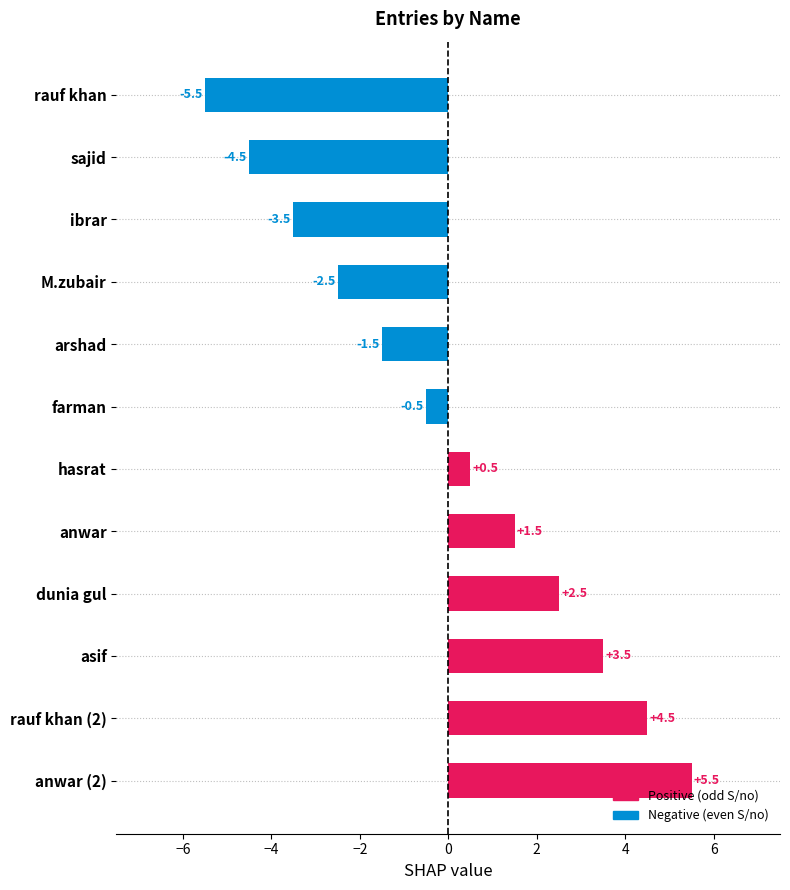

Reading bottom to top, list all the values displayed in this chart.

anwar (2)=5.5	rauf khan (2)=4.5	asif=3.5	dunia gul=2.5	anwar=1.5	hasrat=0.5	farman=-0.5	arshad=-1.5	M.zubair=-2.5	ibrar=-3.5	sajid=-4.5	rauf khan=-5.5